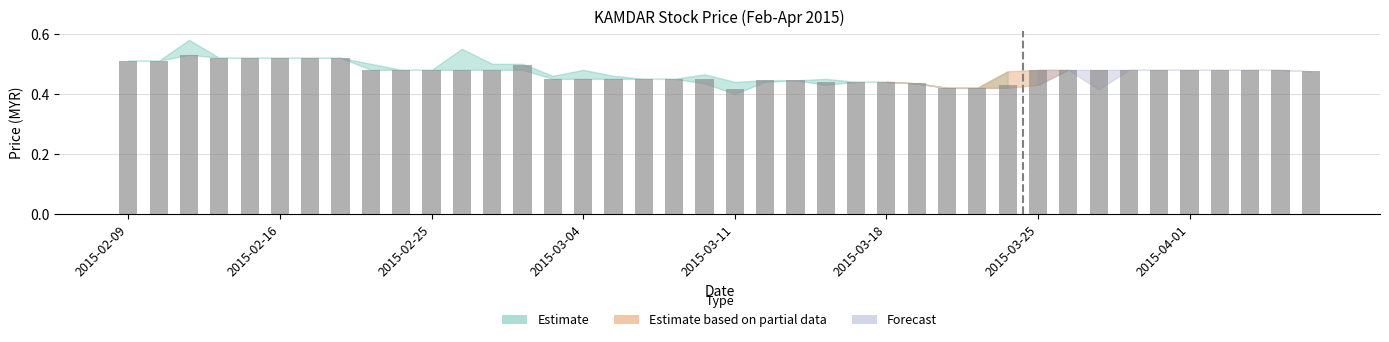

What is the maximum value shown in the chart?

0.5